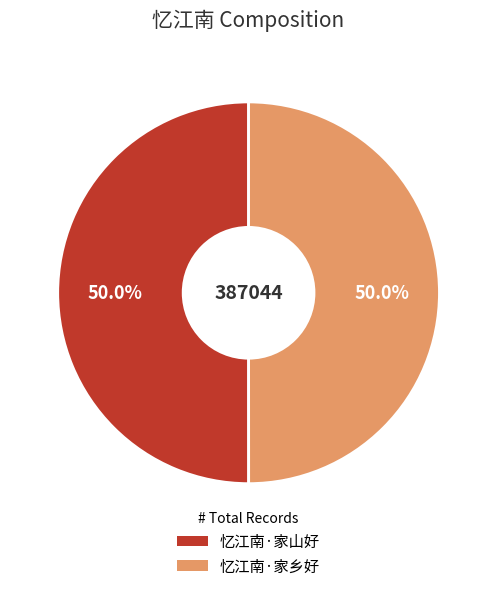

What percentage is the 忆江南·家乡好 slice, to the nearest percent?

50%